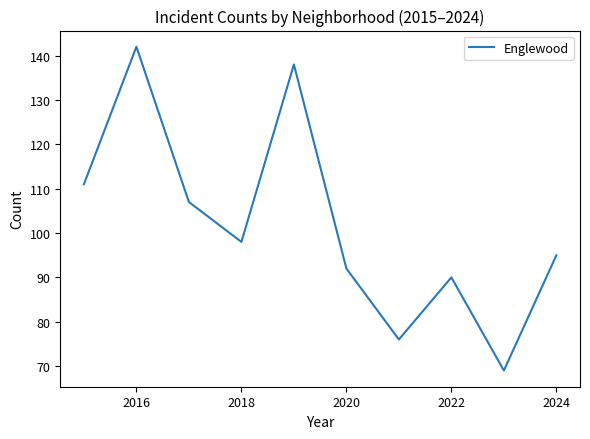

What is the difference between the maximum and minimum values?

73